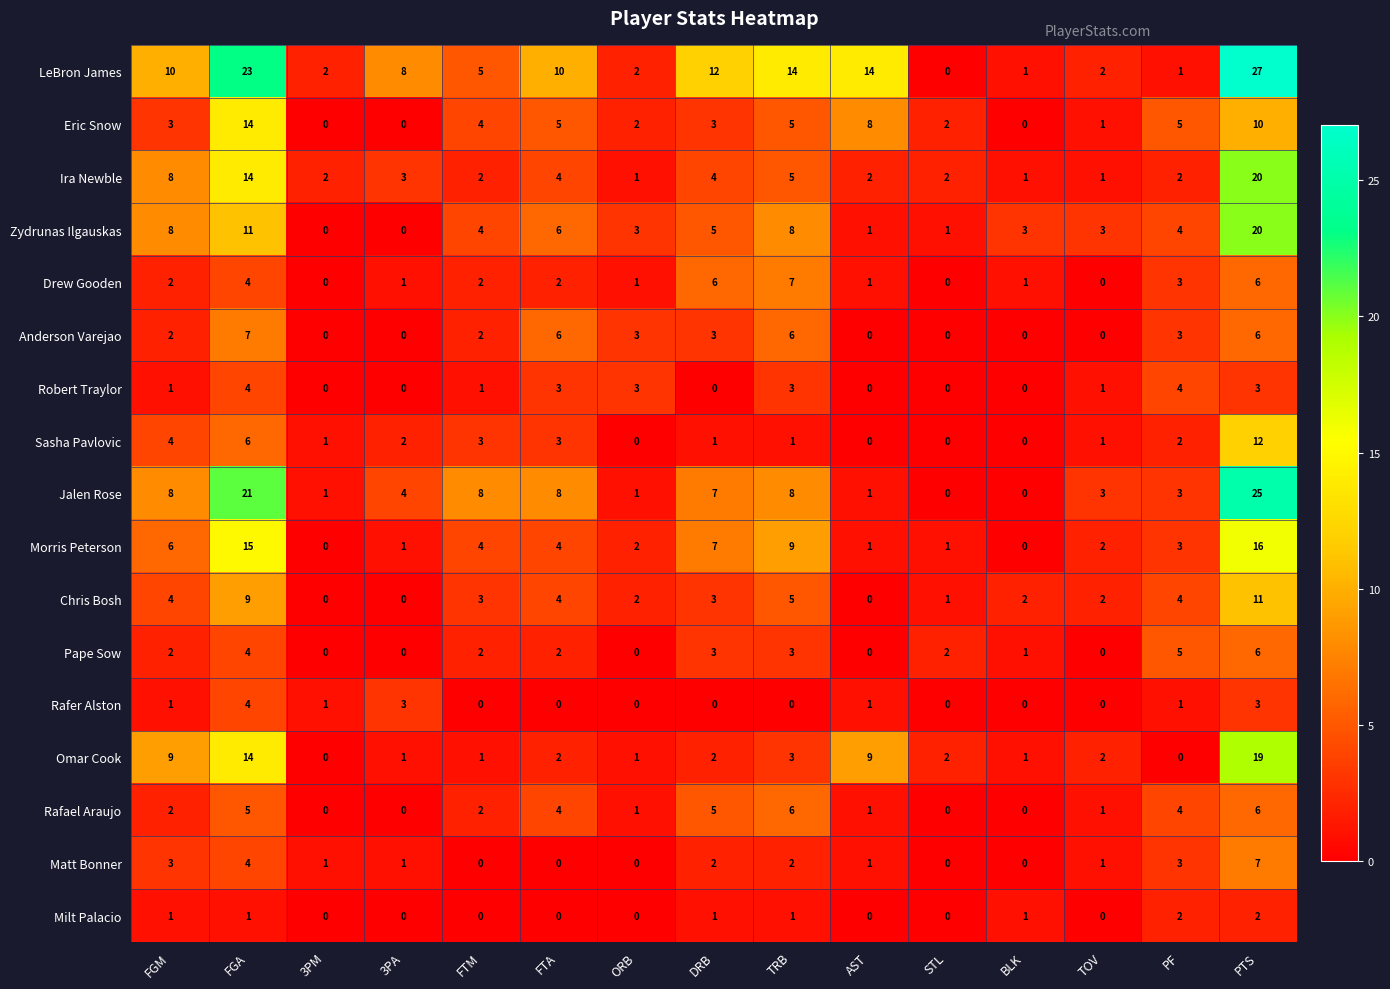

Is it true that Morris Peterson equals 1 at PF?

False